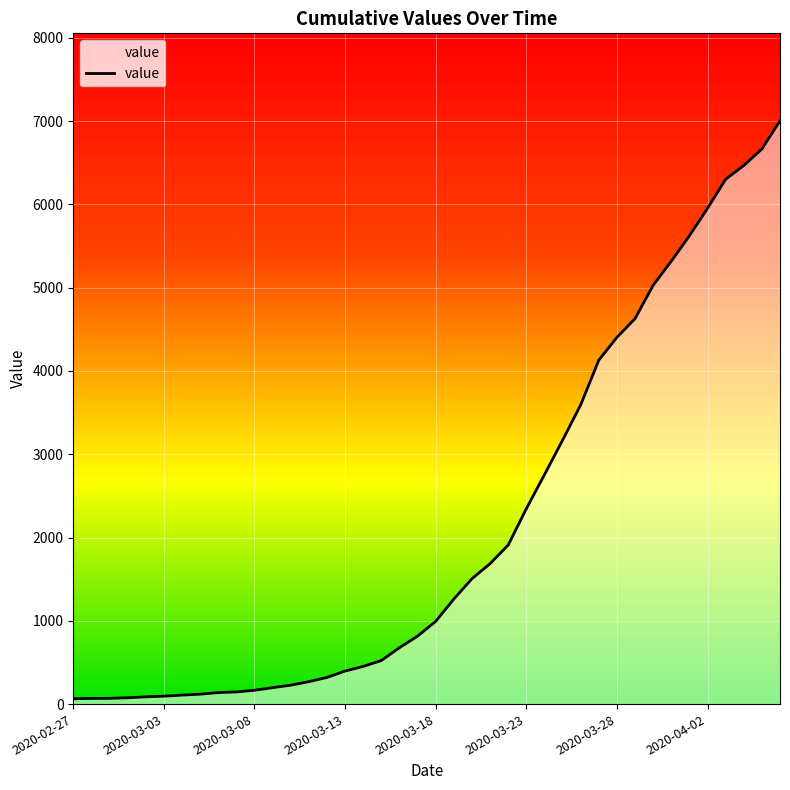

What is the difference between the maximum and minimum values?

6939